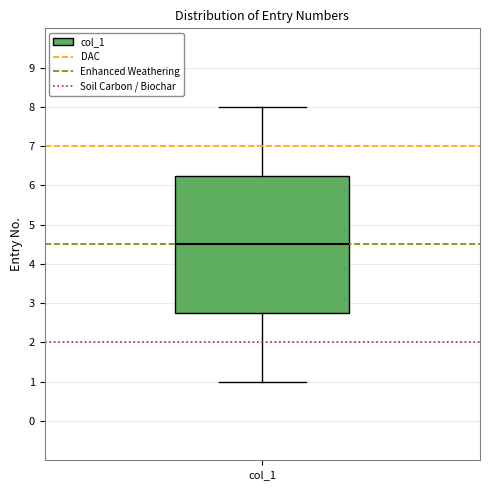

Read this box plot against the y-axis: the position of the median line, the range covered by the box, and the ends of both whiskers. The values are not printed on the chart, so give them approximately, as read against the axis.

median 4.5, box 2.8 to 6.3, whiskers 1.0 to 8.0